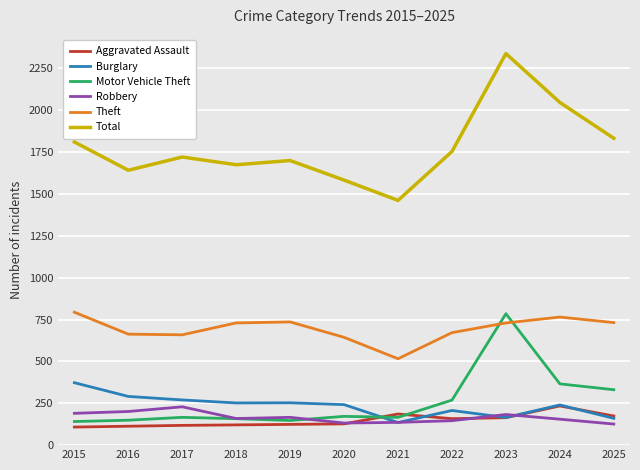

What is the greatest value displayed?

2339